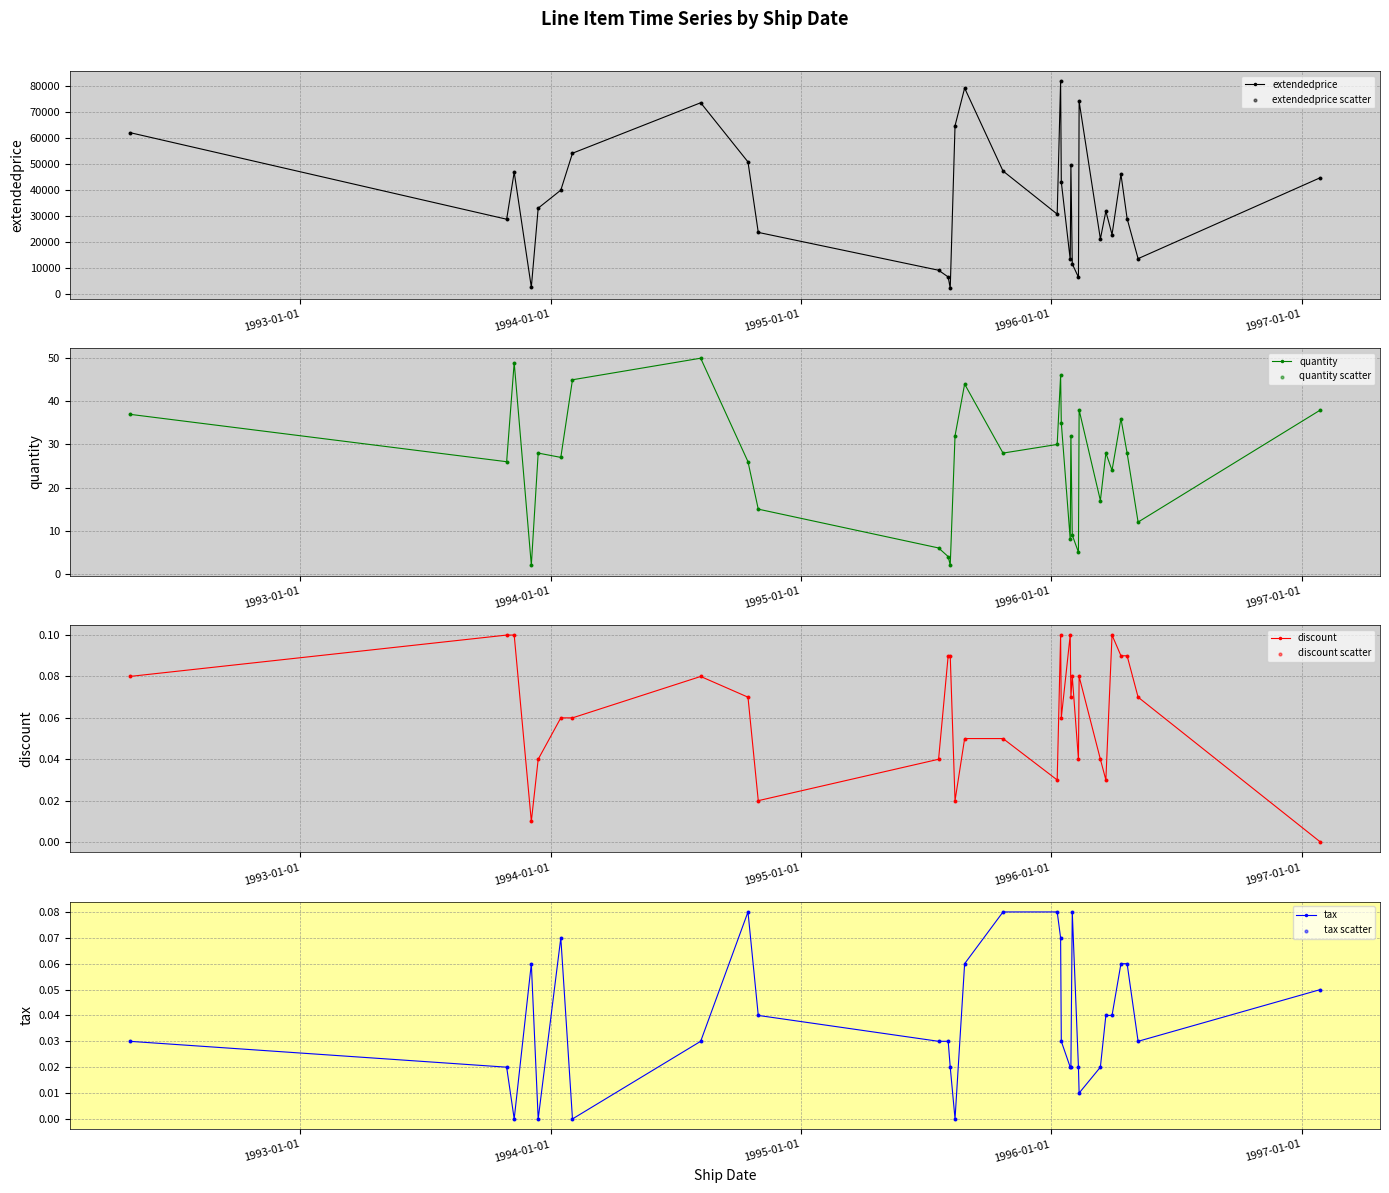

At how many categories does at least one series exceed 44122?

13